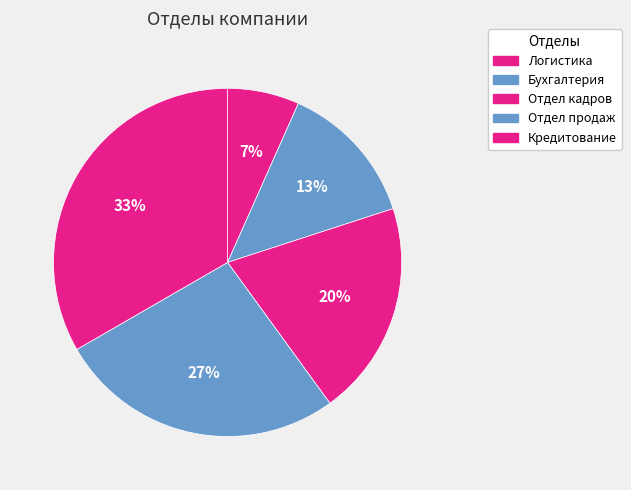

What is the change in value from Отдел продаж to Кредитование?

+1